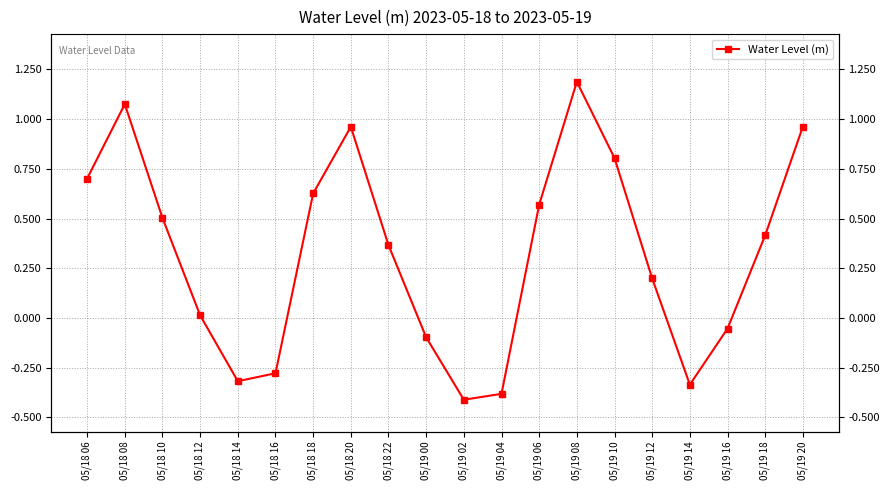

Where is the first local maximum?

05/18 08